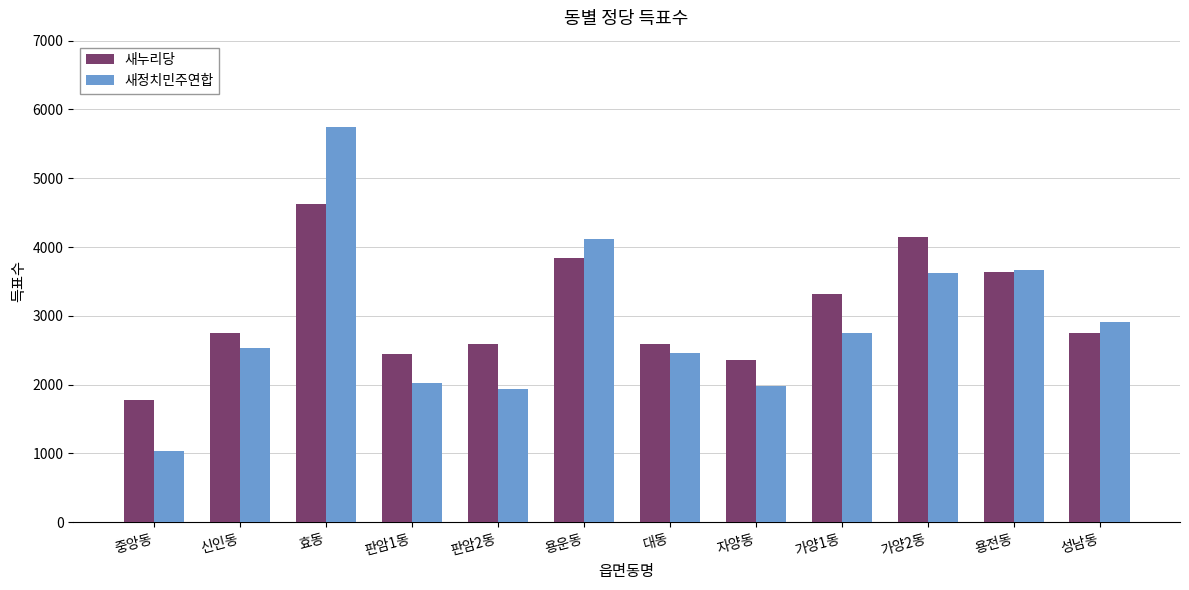

How many bars are there in each group?

2